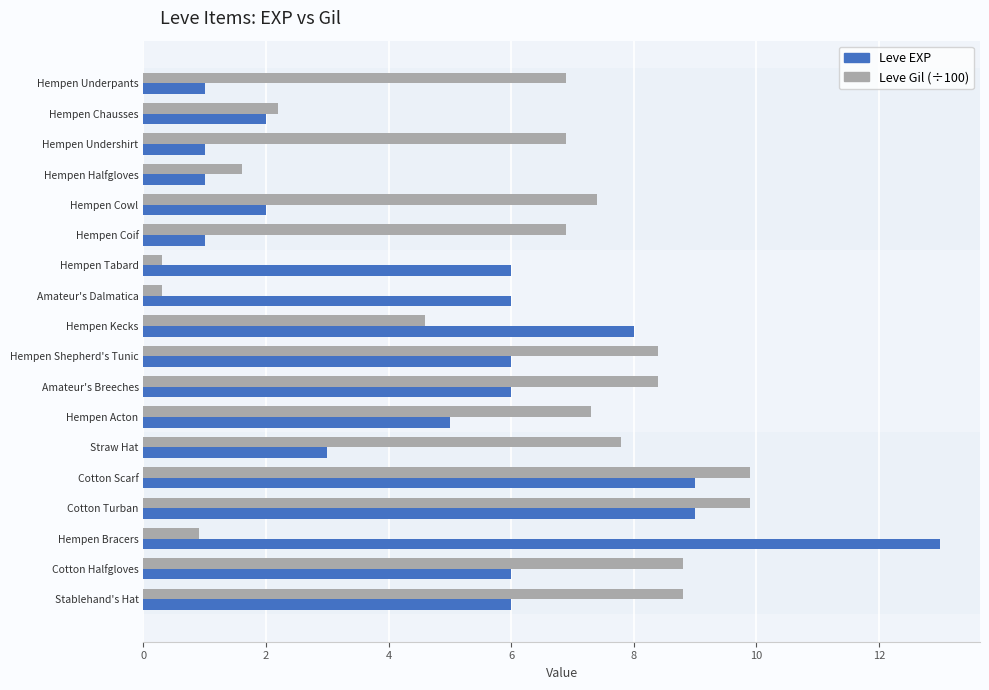

What is the difference between the maximum and minimum values in the Leve Gil (÷100) series?

9.6